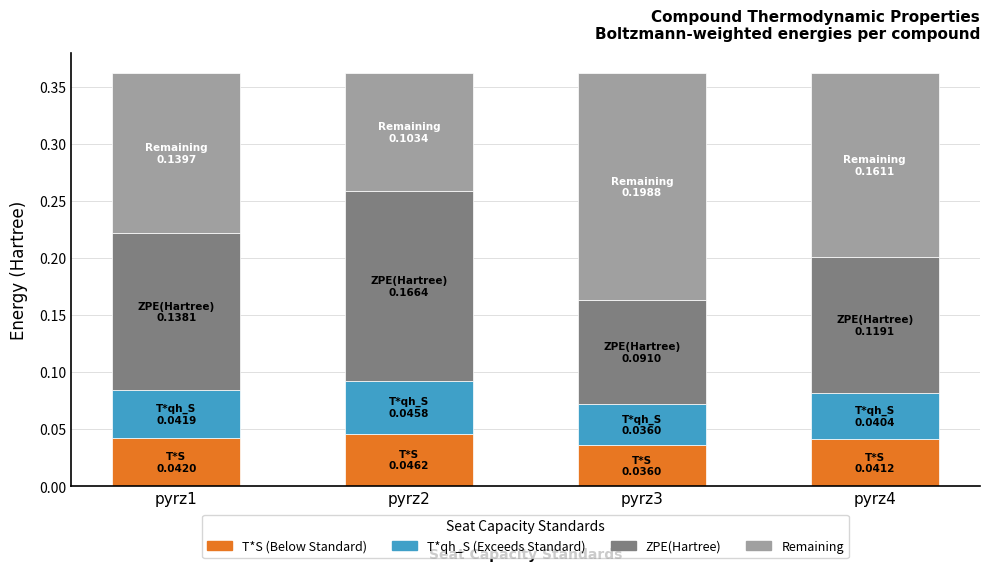

What is the total value across all series at pyrz3?

0.4